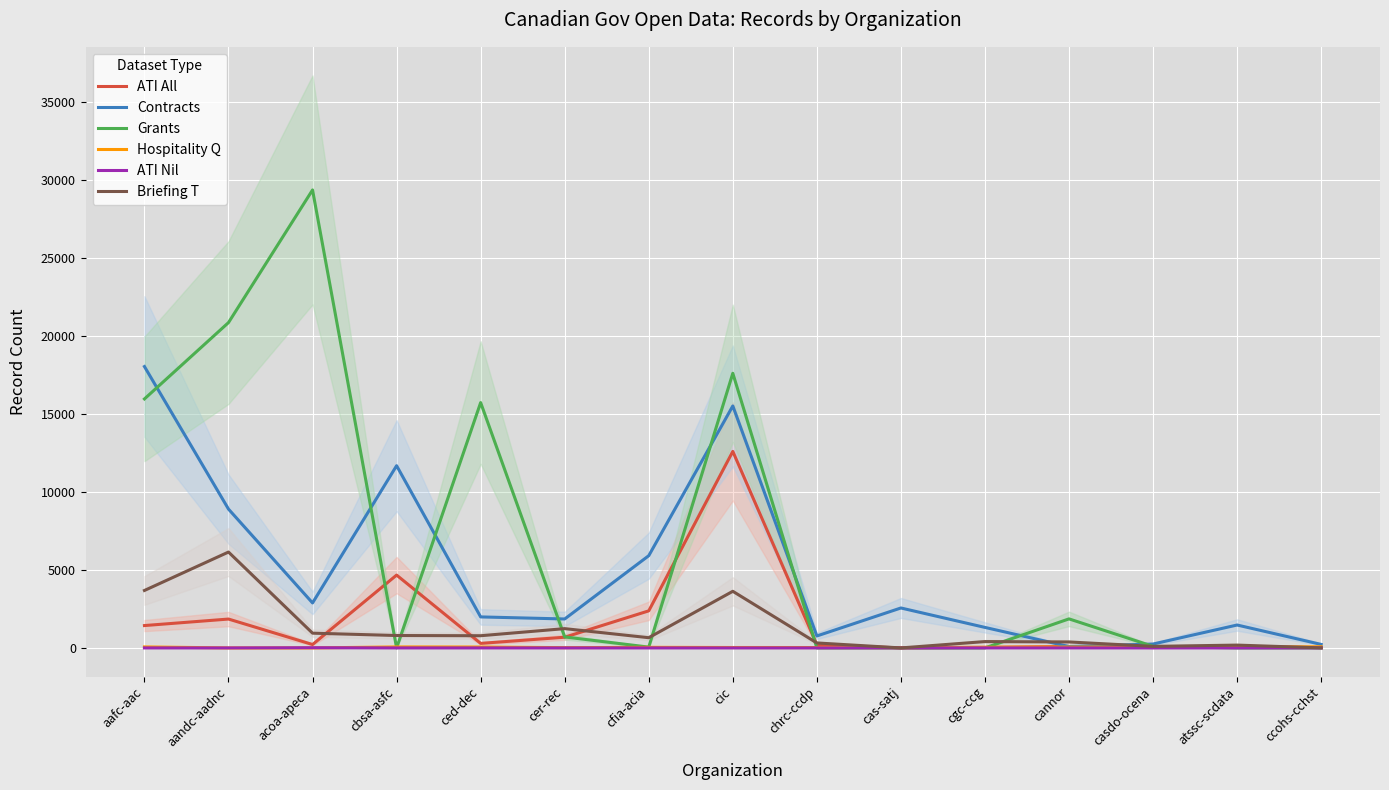

Is this an area chart (filled region under the line)?

No